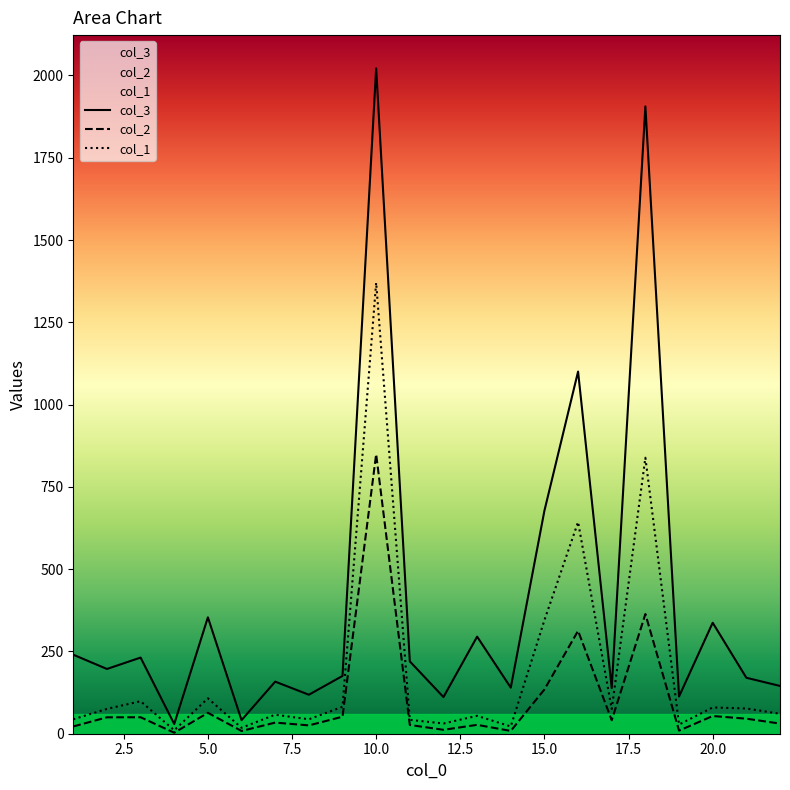

What is the spread (max minus min) of values at 4?

26.5